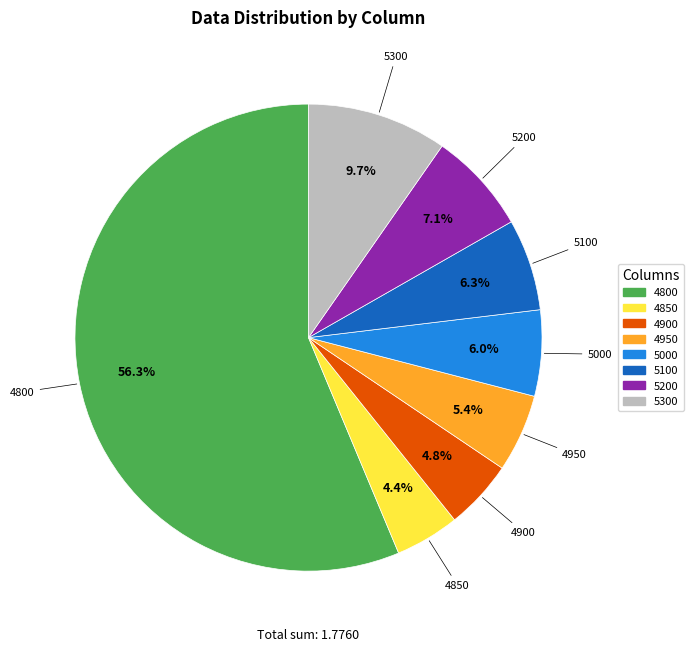

Is there a majority slice in this chart?

Yes